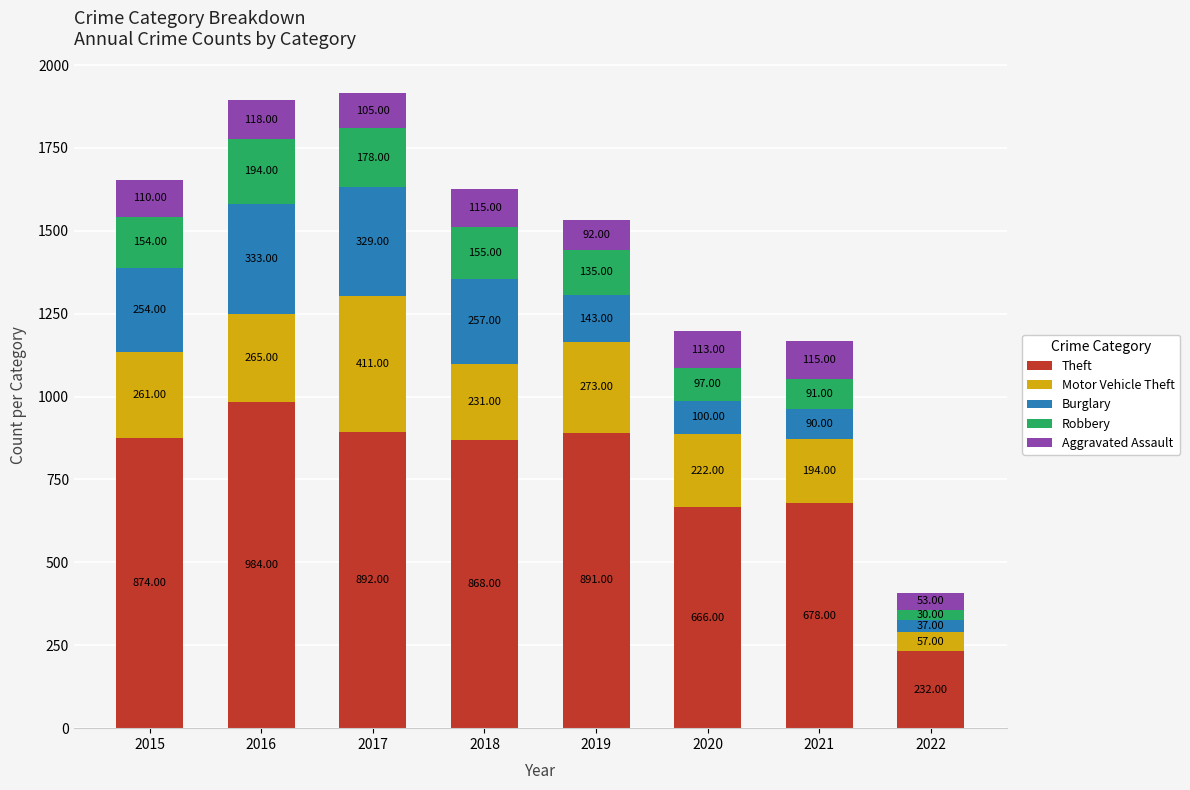

What is the difference between the maximum and second lowest values in the Theft series?

318